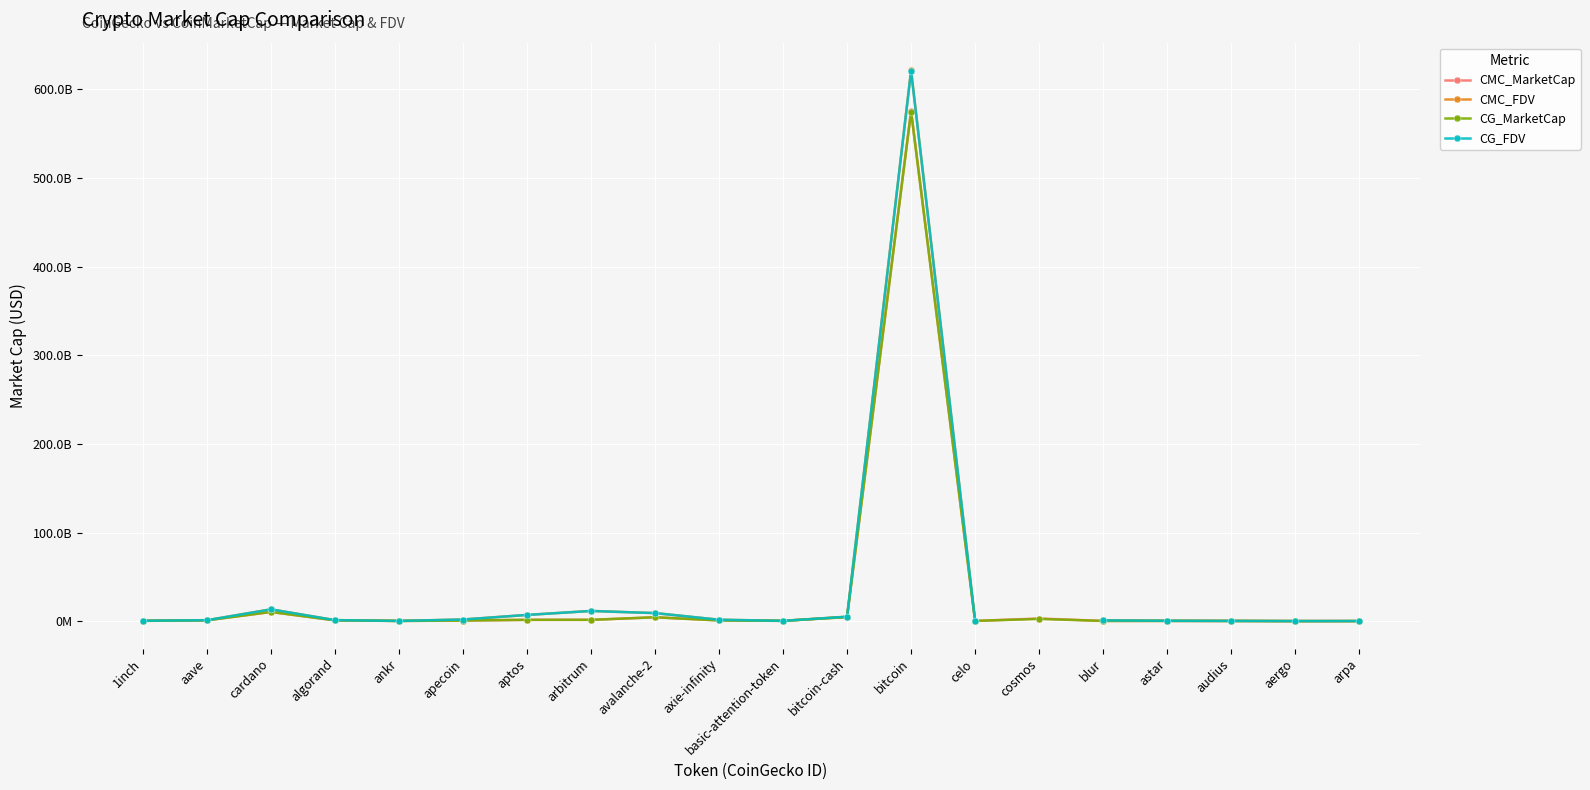

True or false: CMC_FDV has more than 0 points higher than both neighbors.

True